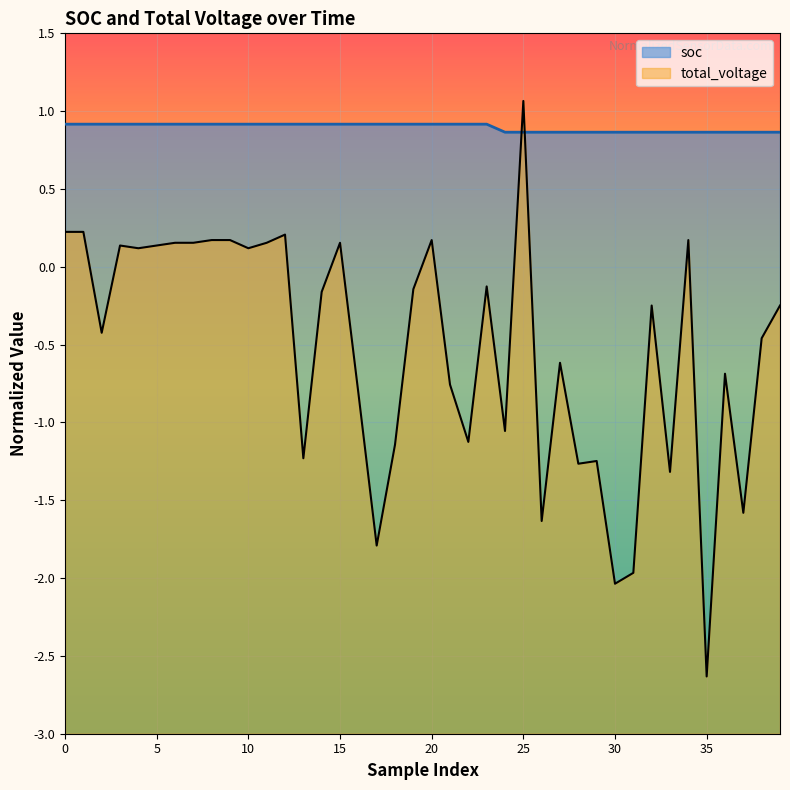

At 21, list the series in order from largest to smallest.

soc, total_voltage